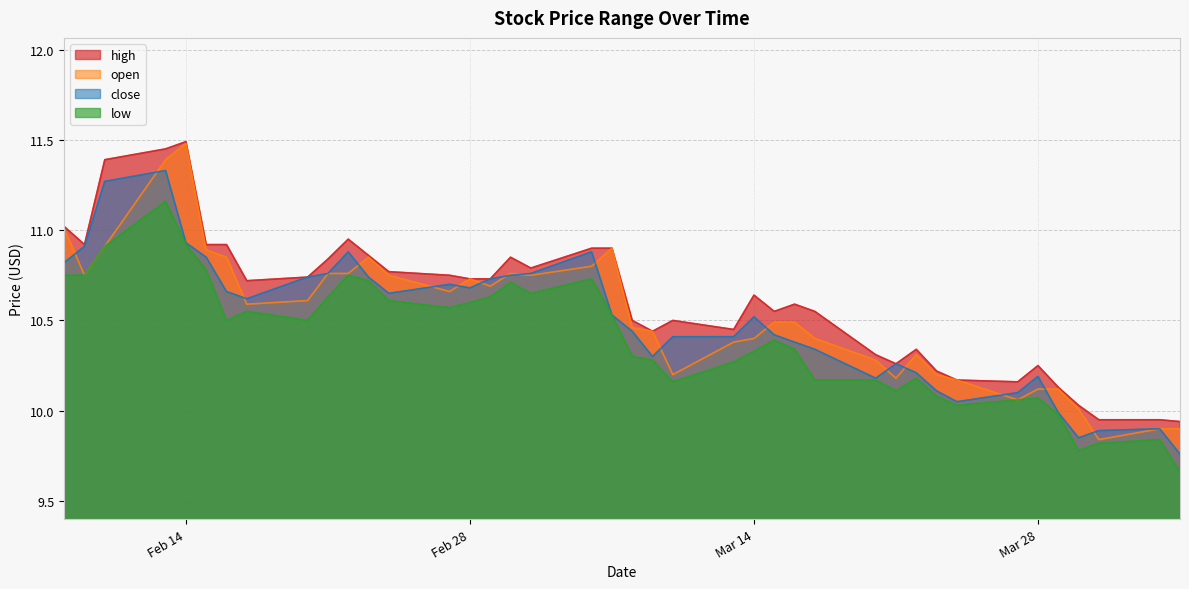

The value of high at 30 is 19.3. True or false?

False